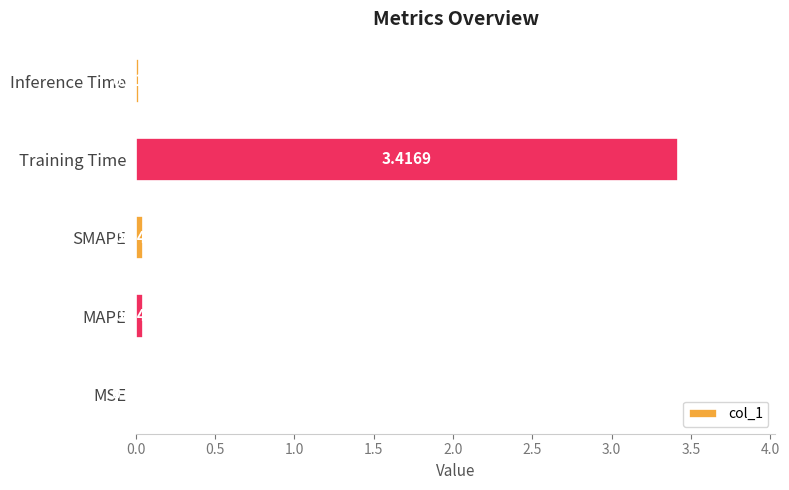

Between MSE and MAPE, which is larger?

MAPE